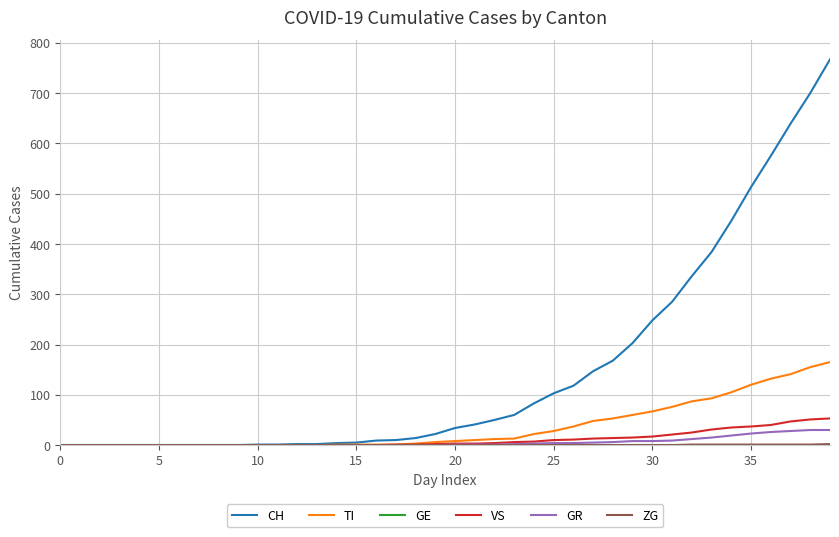

Which series has the widest spread of values?

CH